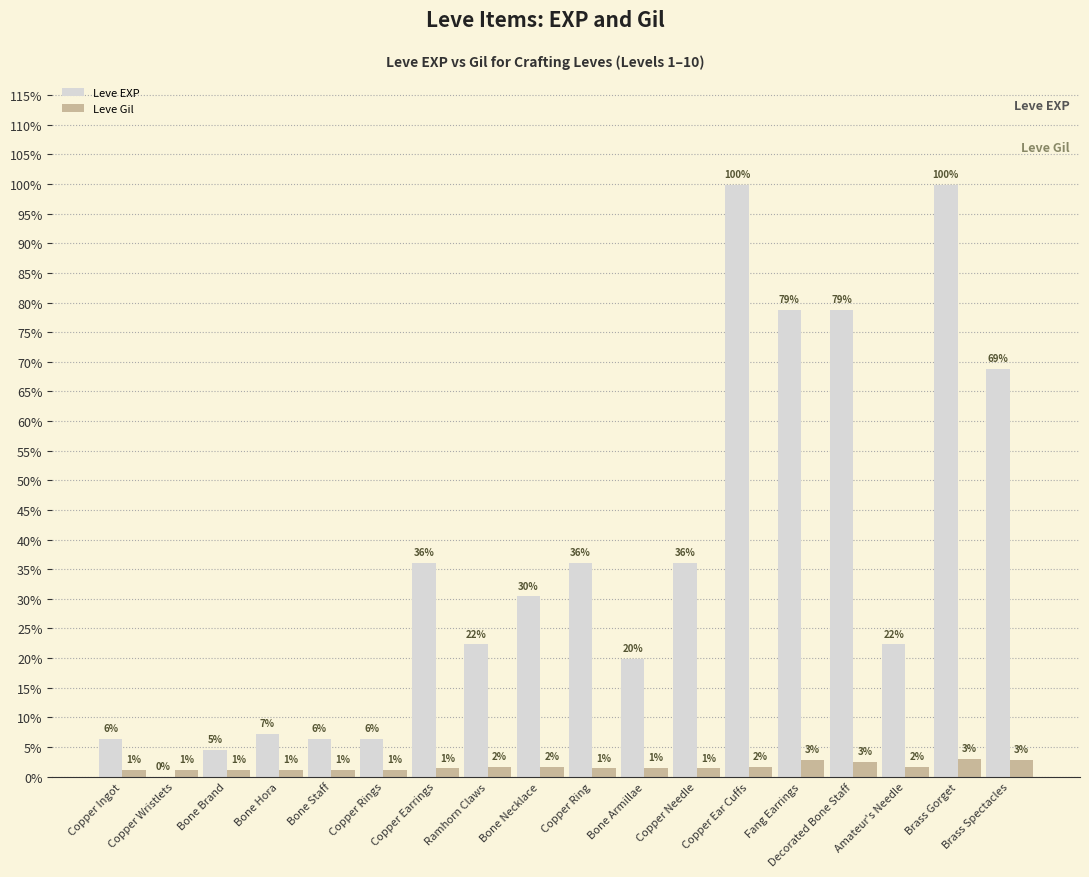

What are all the series names shown in the legend?

Leve EXP, Leve Gil